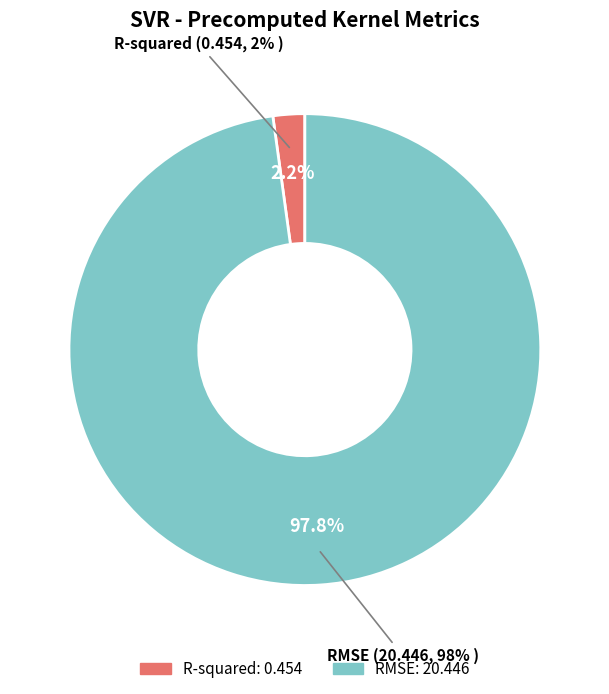

Does any single category account for the majority?

Yes